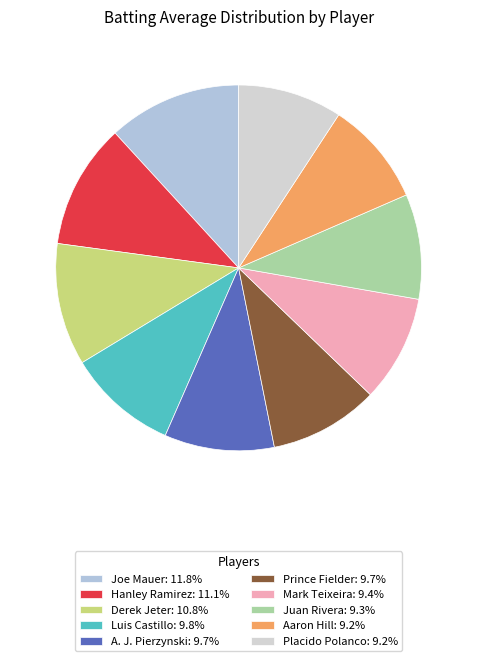

Is there a majority slice in this chart?

No